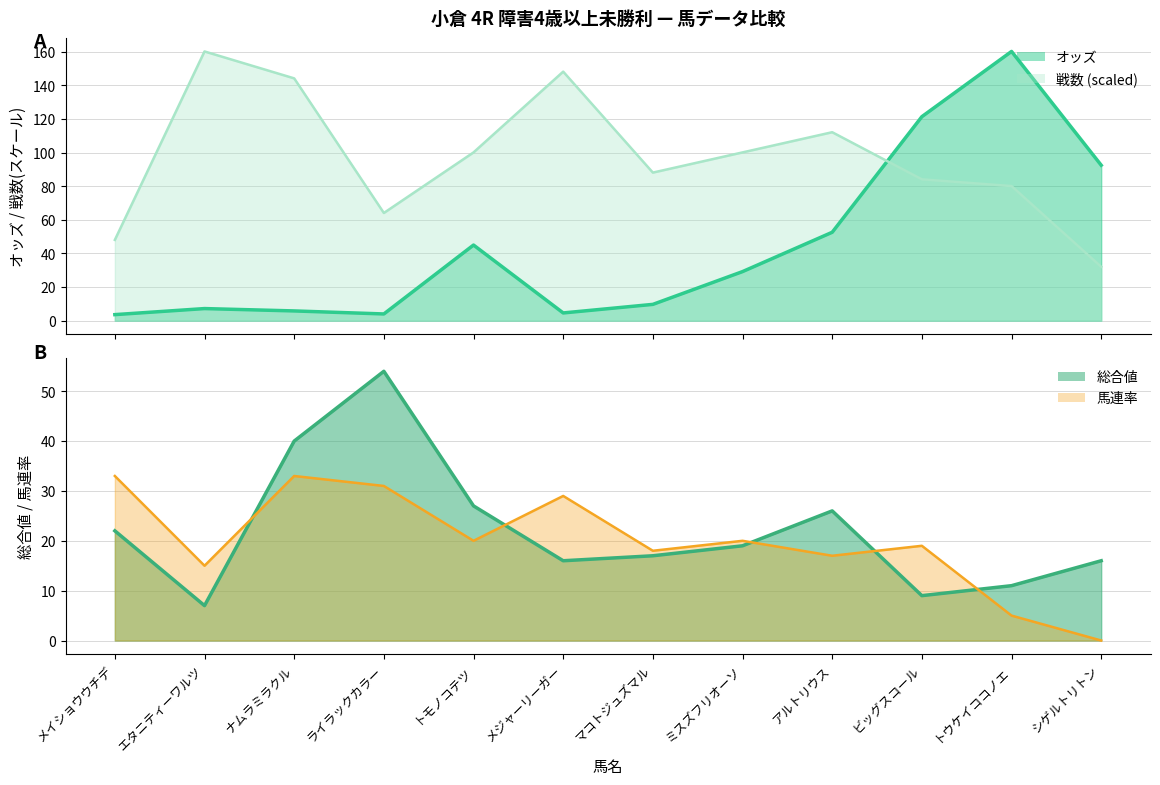

What is the value of the 総合値 point at the 11th from the left?

11.0